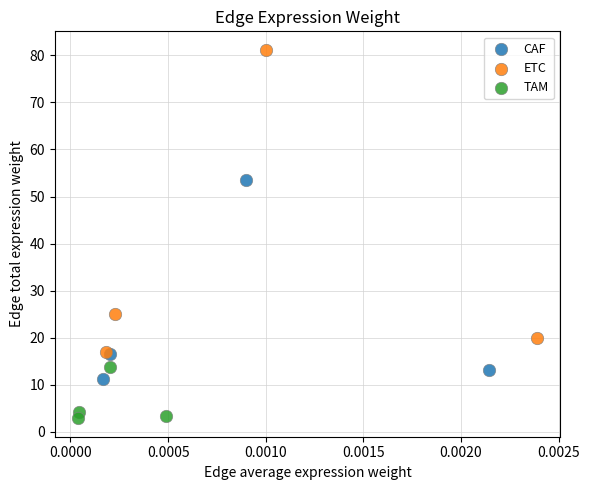

Which series reaches the minimum Y coordinate?

TAM